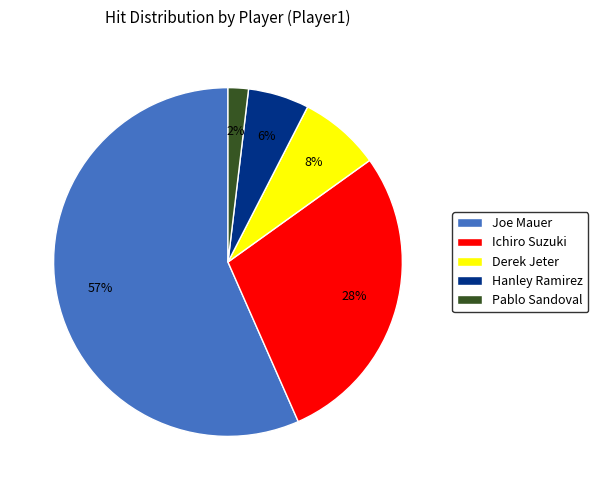

What is the ratio of the value at Pablo Sandoval to the value at Ichiro Suzuki?

0.1